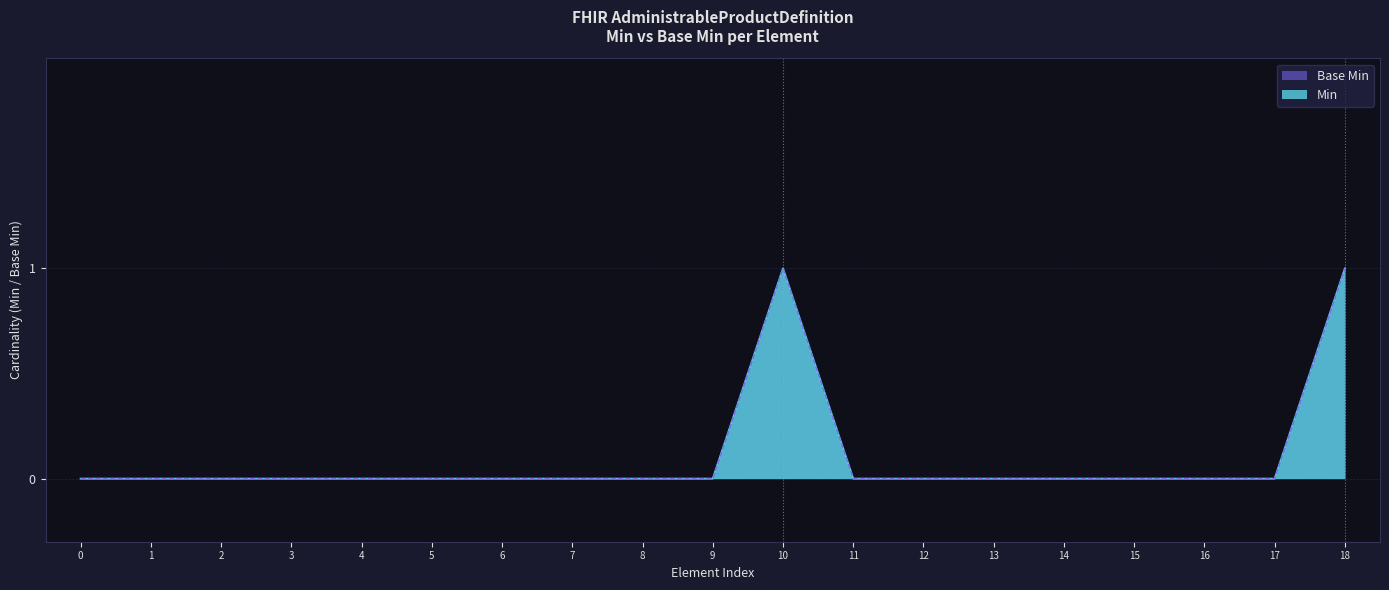

Is the value of Min at 15 greater than the value of Base Min at 5?

No